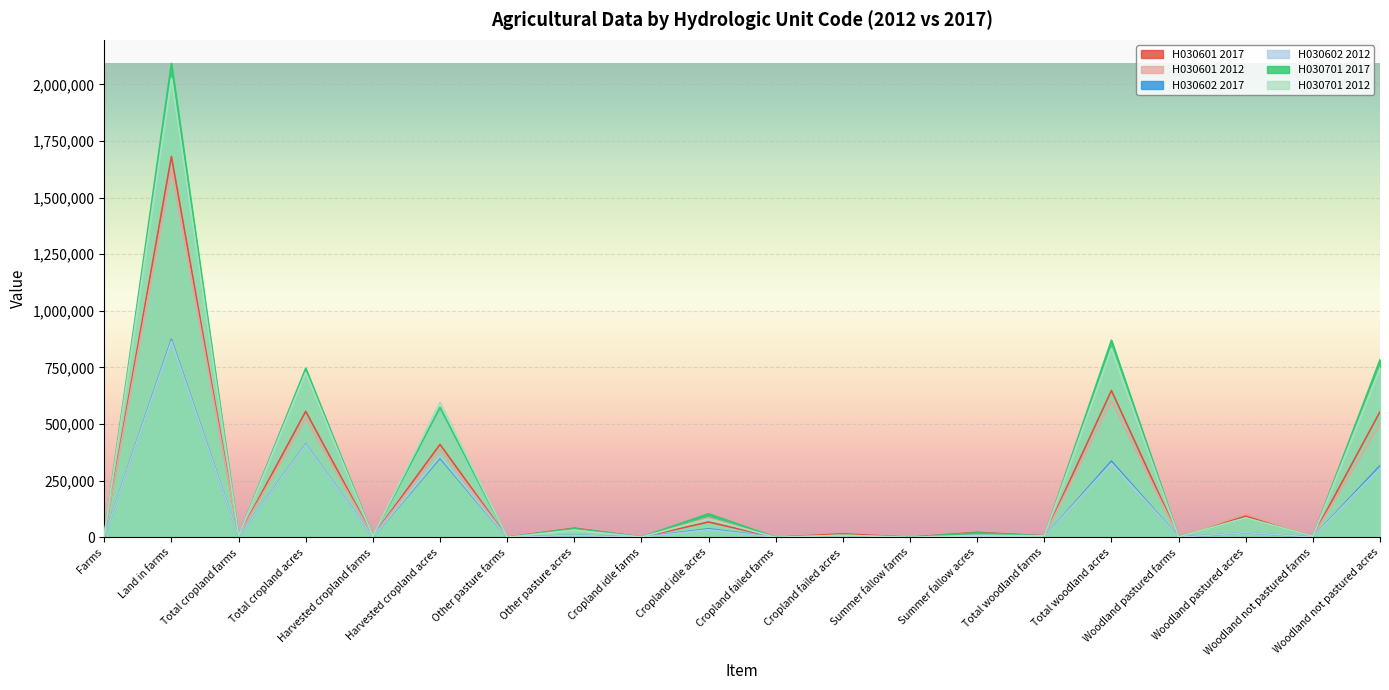

Is it true that H030601 2012 equals 7750 at Summer fallow acres?

True